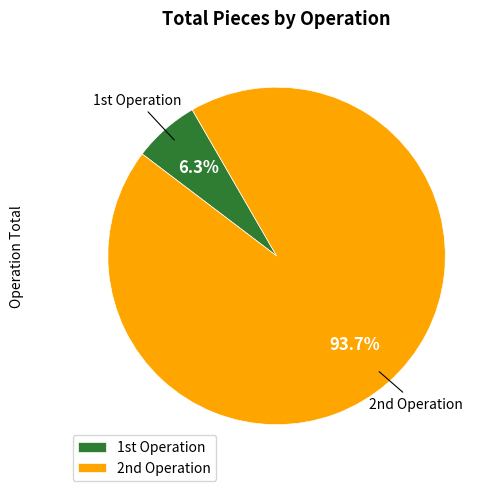

Rank the categories by value from highest to lowest.

2nd Operation, 1st Operation